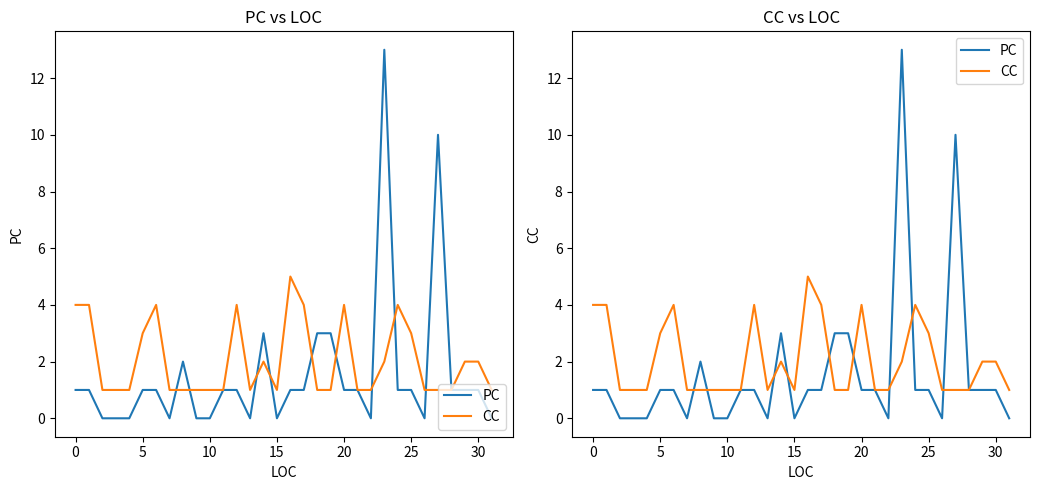

List the series in order of their overall mean, lowest first.

PC, CC